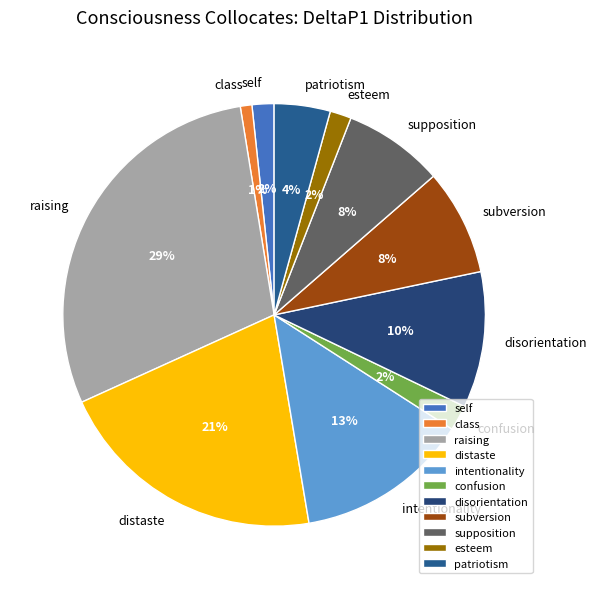

Does intentionality represent more than half of the total?

No